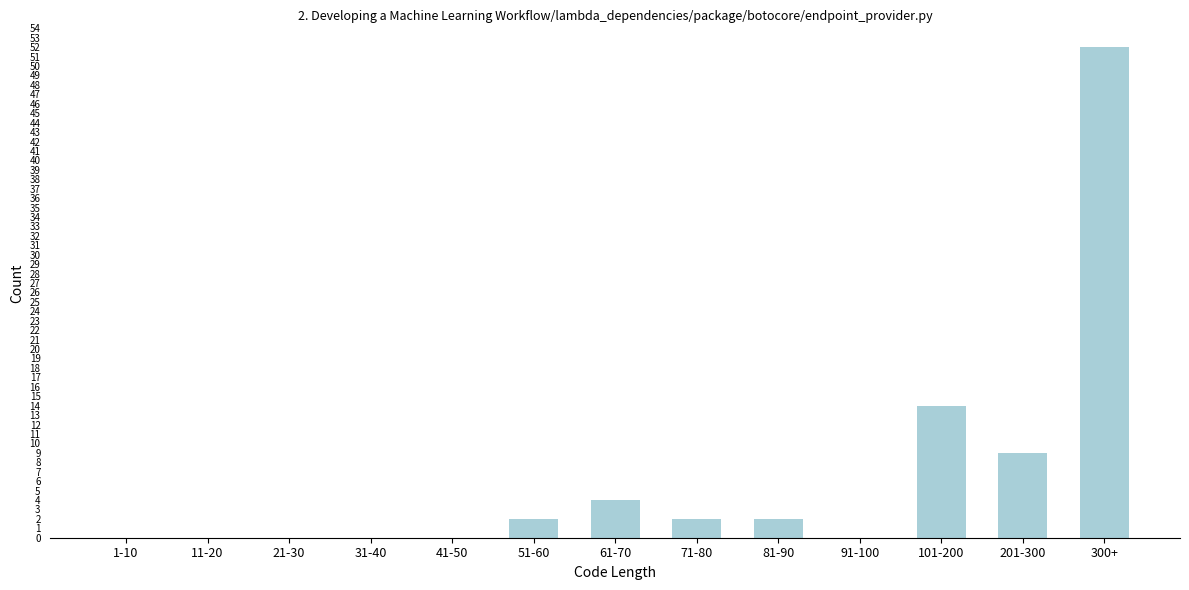

Reading right to left, what are all the values shown in this chart?

300+=52	201-300=9	101-200=14	91-100=0	81-90=2	71-80=2	61-70=4	51-60=2	41-50=0	31-40=0	21-30=0	11-20=0	1-10=0